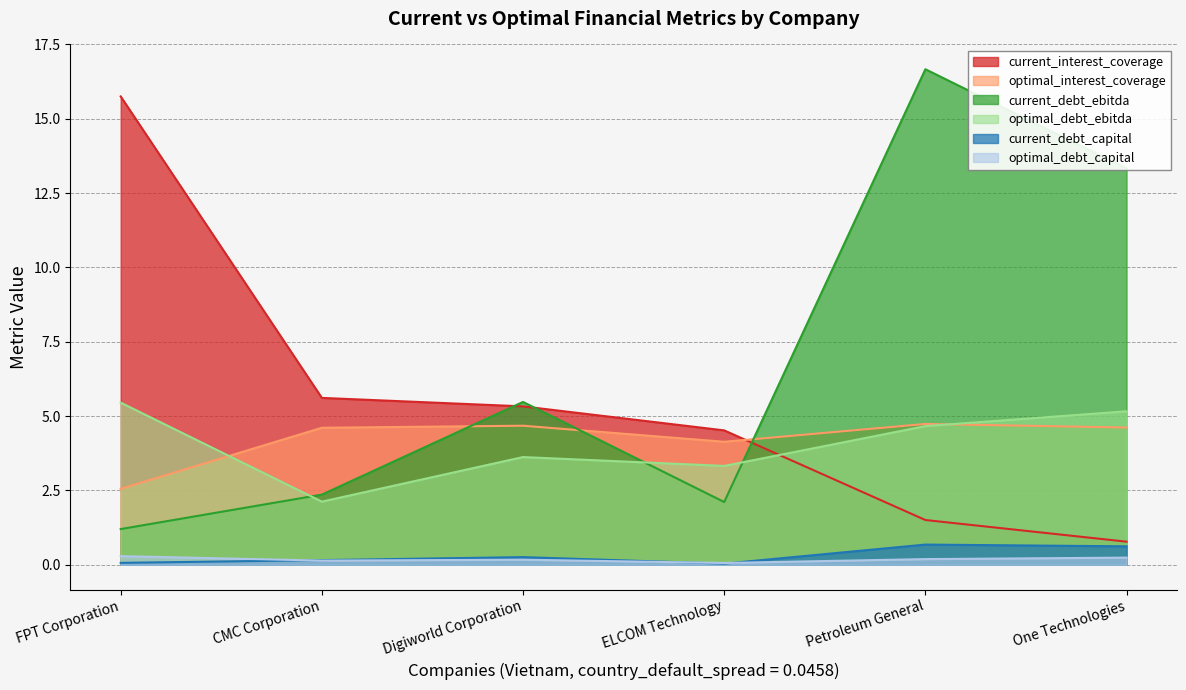

Is the value of optimal_interest_coverage at Petroleum General greater than the value of optimal_debt_capital at FPT Corporation?

Yes